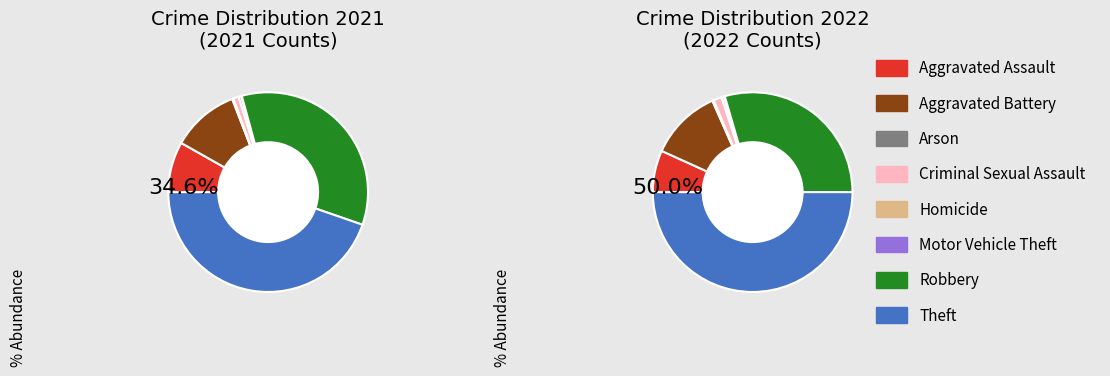

Count the number of slices in the pie.

8